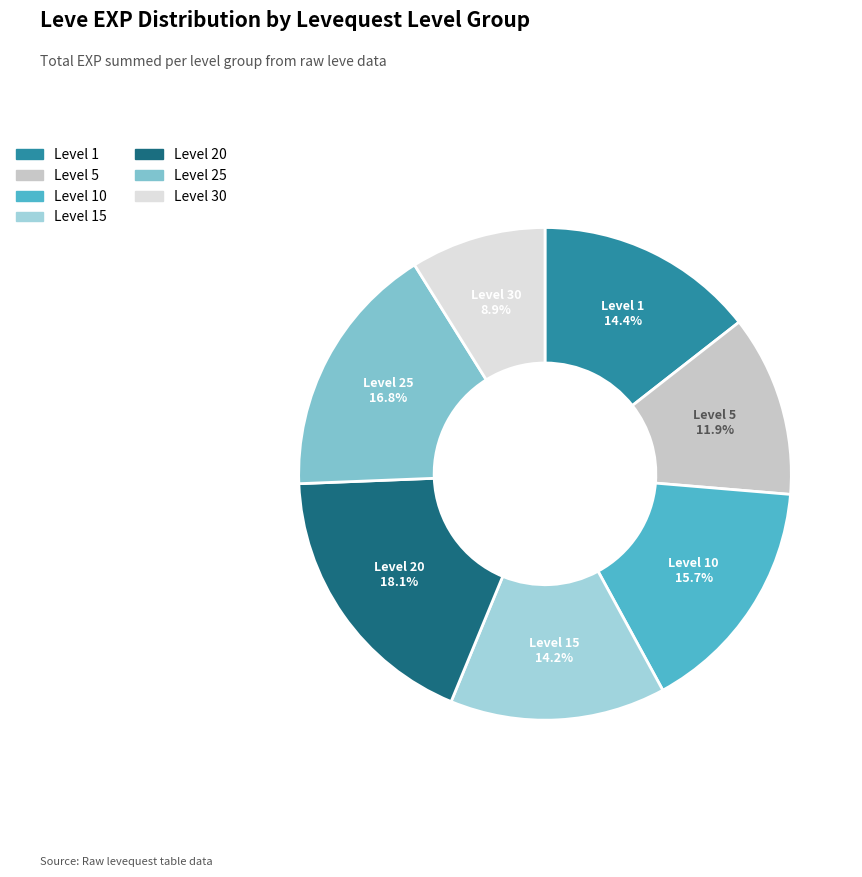

Count the number of slices in the pie.

7